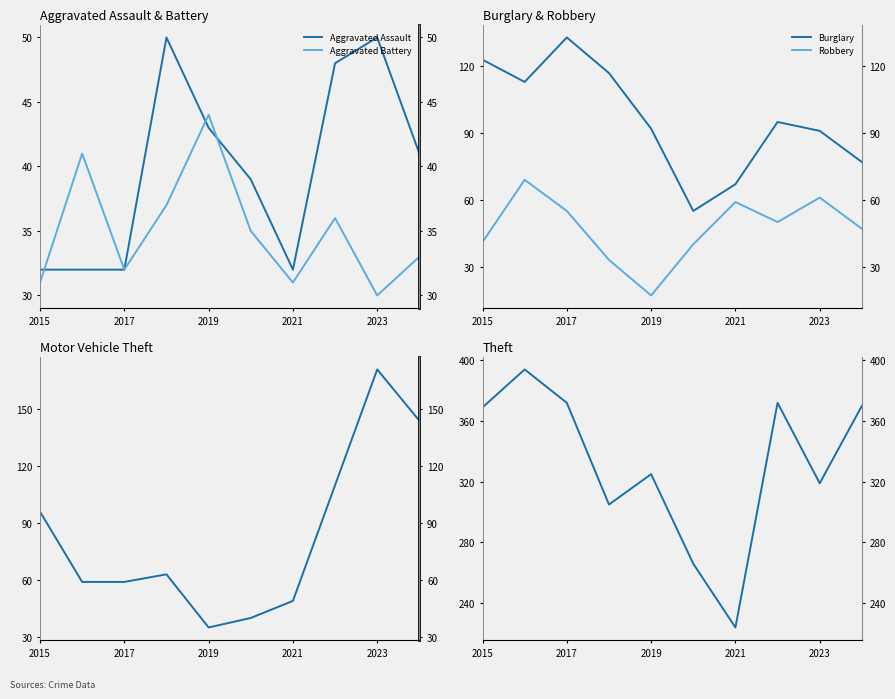

True or false: Burglary and Theft intersect in this chart.

False